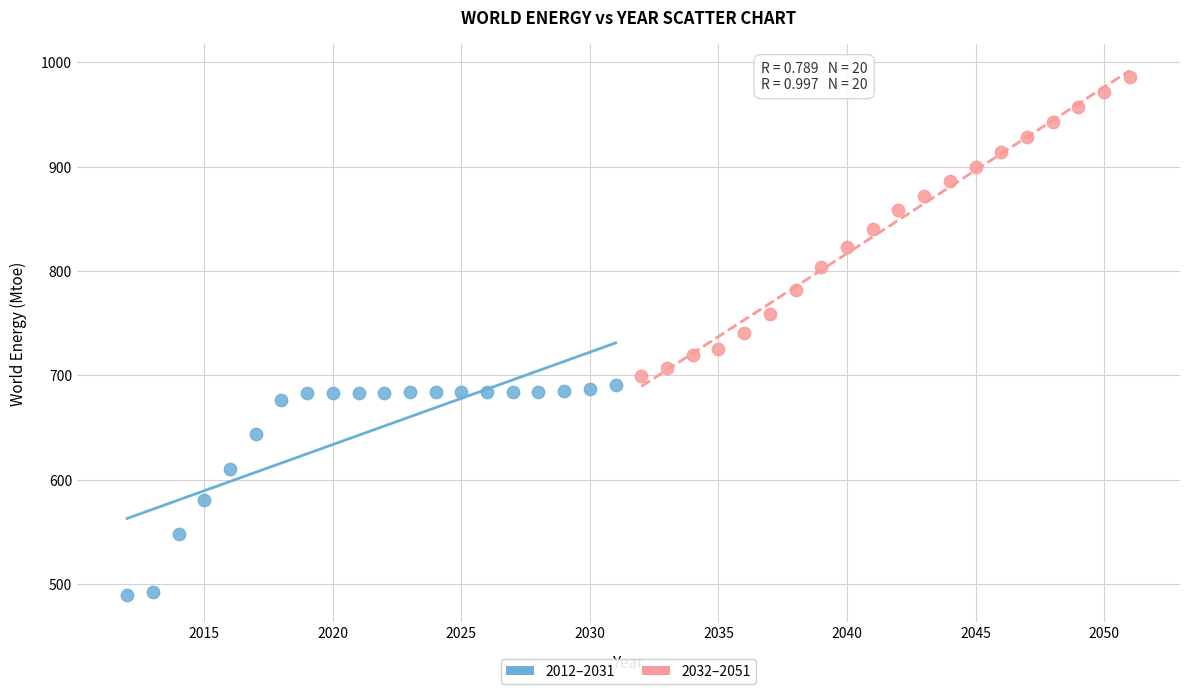

Which series has the largest Y range (max minus min)?

2032–2051